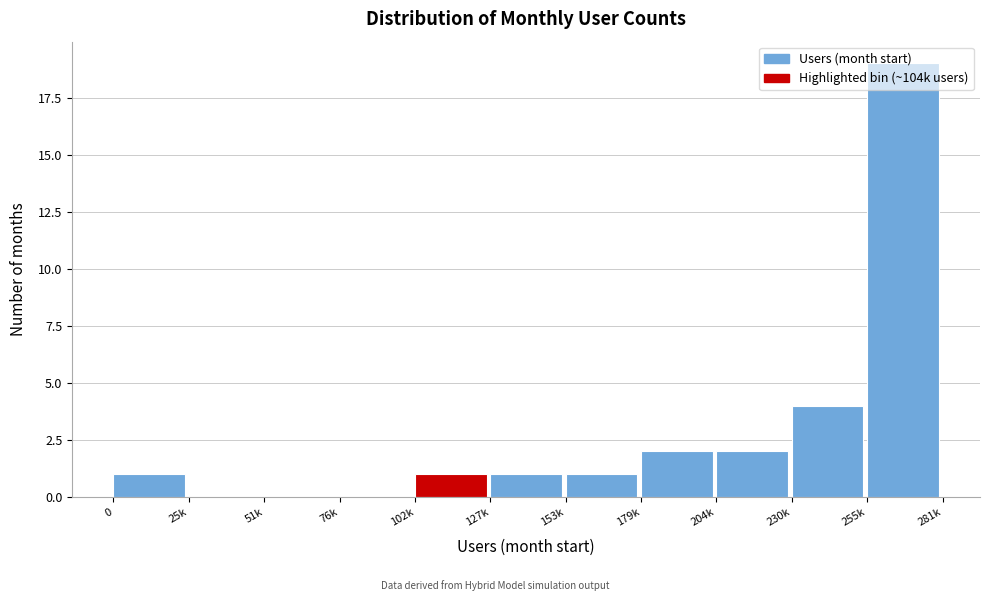

Which label corresponds to the largest value in the chart?

255k